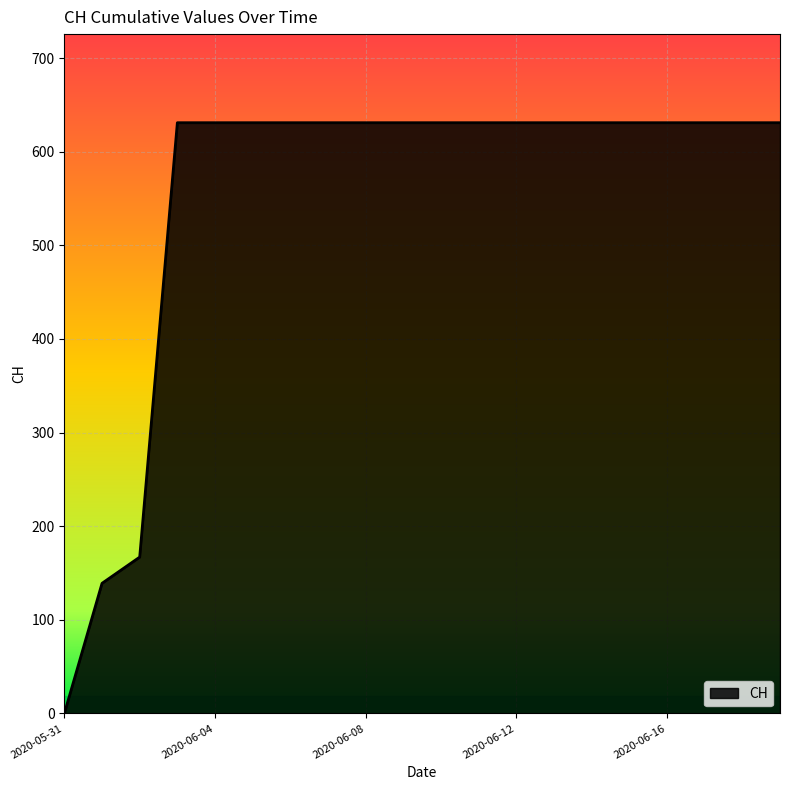

What is the difference between the maximum and minimum values?

631